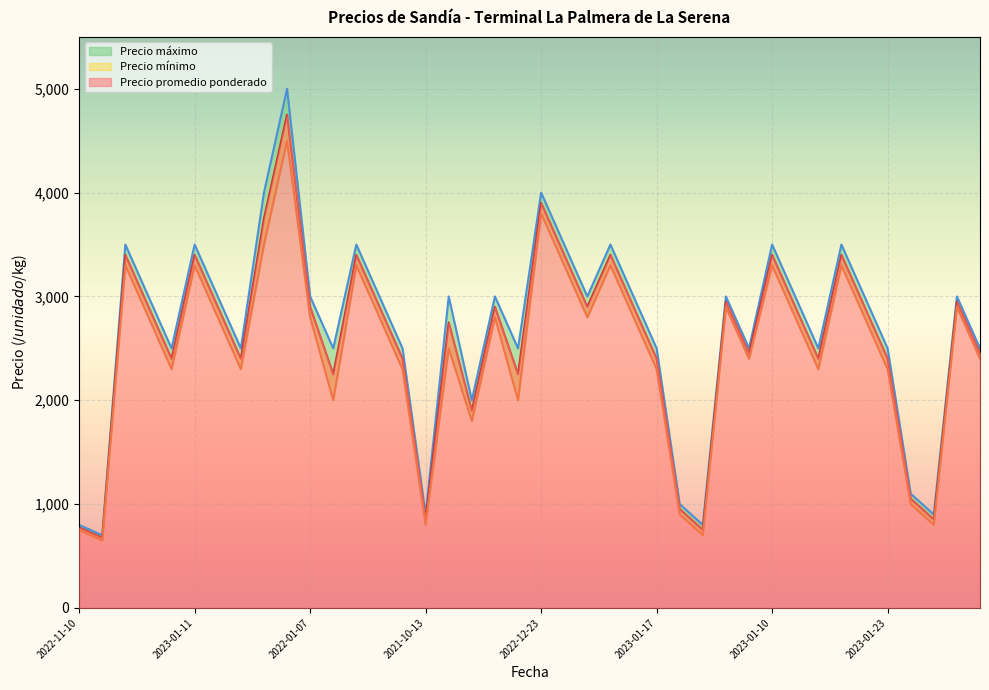

Reading right to left, what are all the values shown in this chart?

Precio promedio ponderado: 2450	2950	850	1050	2400	2900	3400	2400	2900	3400	2450	2950	750	950	2400	2900	3400	2900	3400	3900	2250	2900	1900	2750	850	2400	2900	3400	2250	2900	4750	3750	2400	2900	3400	2400	2900	3400	675	775
Precio mínimo: 2400	2900	800	1000	2300	2800	3300	2300	2800	3300	2400	2900	700	900	2300	2800	3300	2800	3300	3800	2000	2800	1800	2500	800	2300	2800	3300	2000	2800	4500	3500	2300	2800	3300	2300	2800	3300	650	750
Precio máximo: 2500	3000	900	1100	2500	3000	3500	2500	3000	3500	2500	3000	800	1000	2500	3000	3500	3000	3500	4000	2500	3000	2000	3000	900	2500	3000	3500	2500	3000	5000	4000	2500	3000	3500	2500	3000	3500	700	800